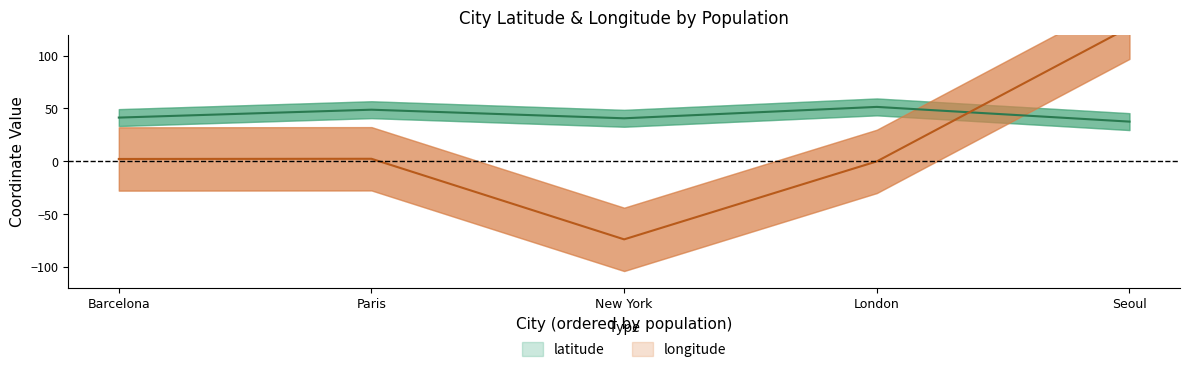

What is the total value across all series at London?

51.4